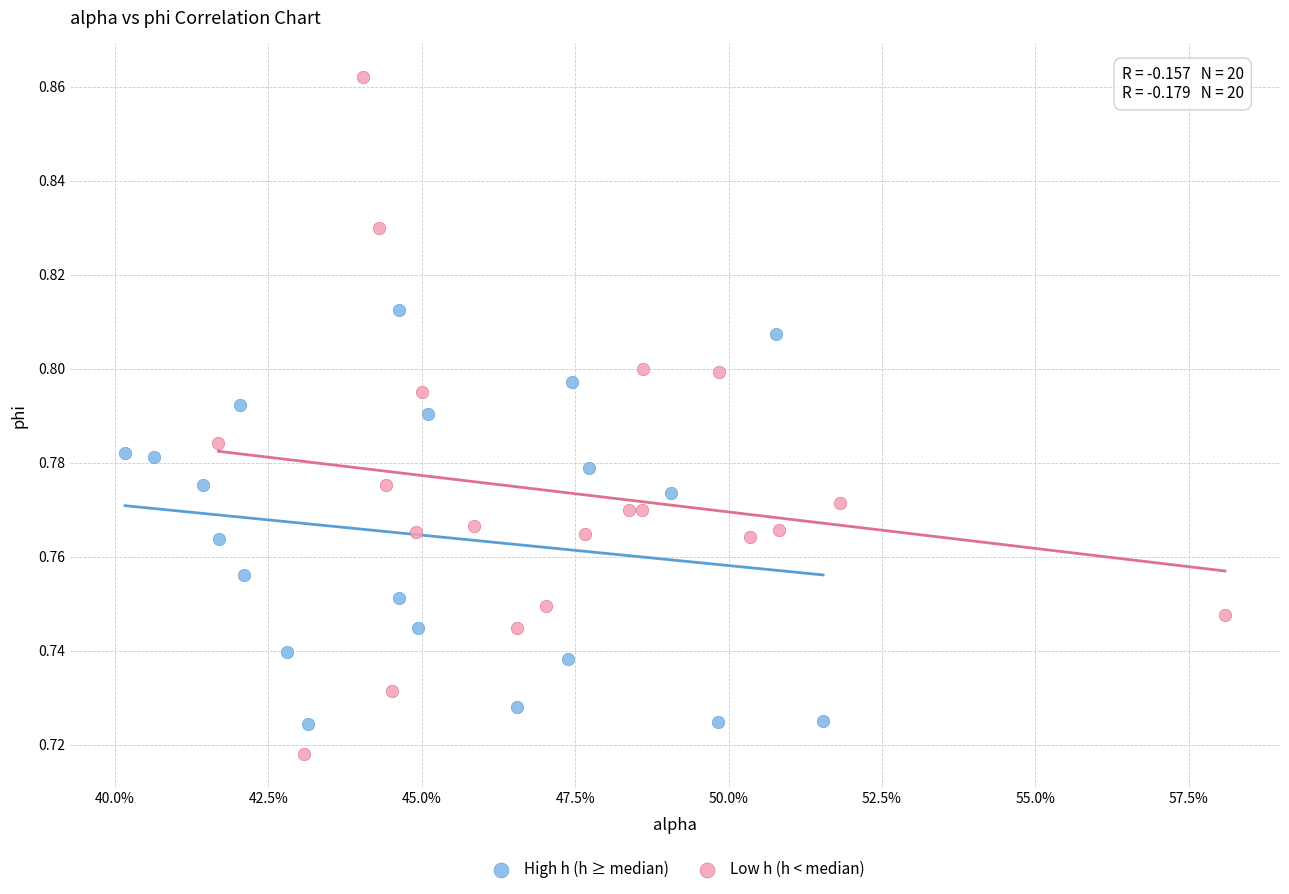

Which series has the largest Y range (max minus min)?

Low h (h < median)